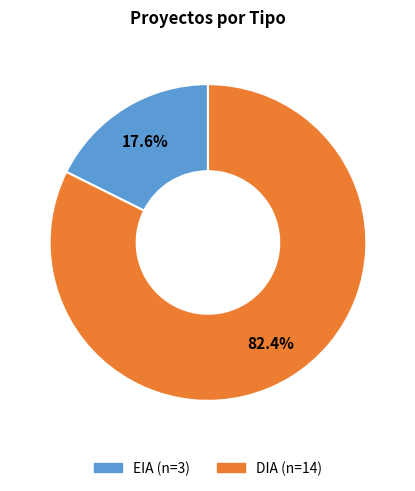

What is the majority slice?

DIA